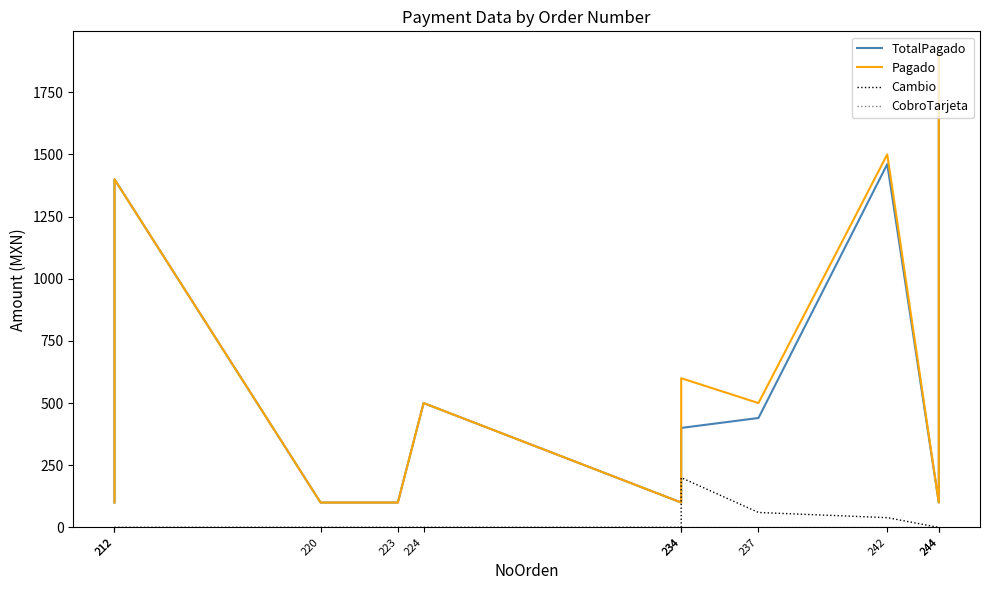

What are all the series names shown in the legend?

TotalPagado, Pagado, Cambio, CobroTarjeta